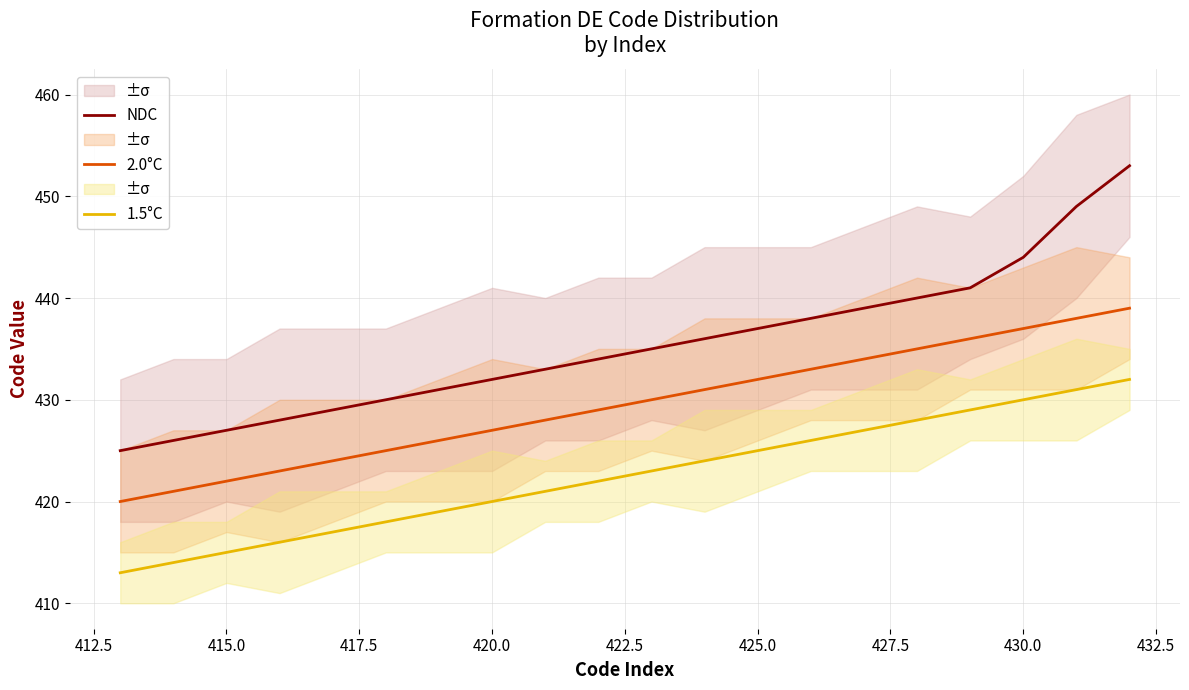

Reading left to right, extract all data points from this chart.

NDC: 425	426	427	428	429	430	431	432	433	434	435	436	437	438	439	440	441	444	449	453
2.0°C: 420	421	422	423	424	425	426	427	428	429	430	431	432	433	434	435	436	437	438	439
1.5°C: 413	414	415	416	417	418	419	420	421	422	423	424	425	426	427	428	429	430	431	432